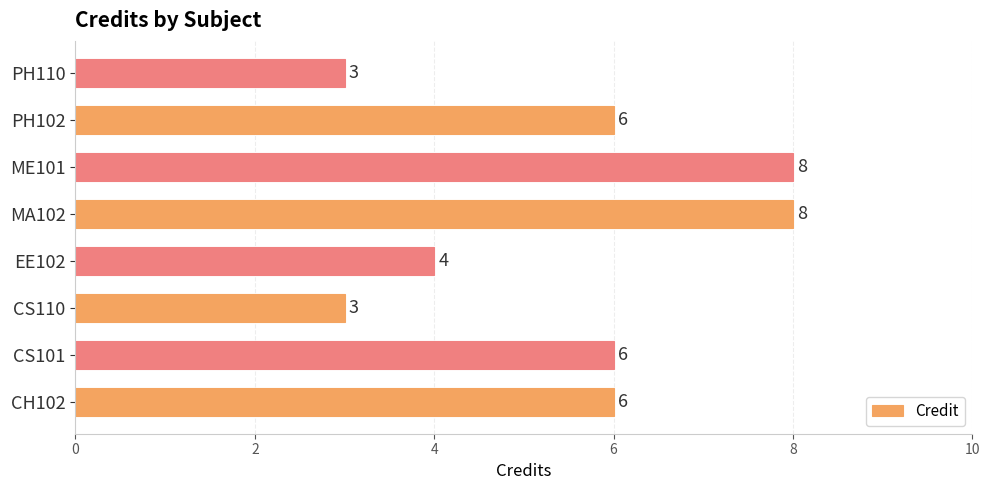

How many values are below 6?

3